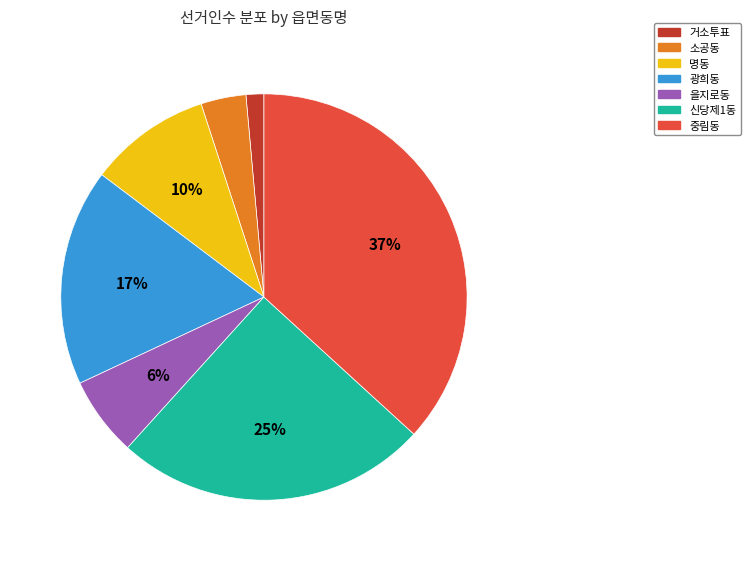

Does 명동 represent more than half of the total?

No